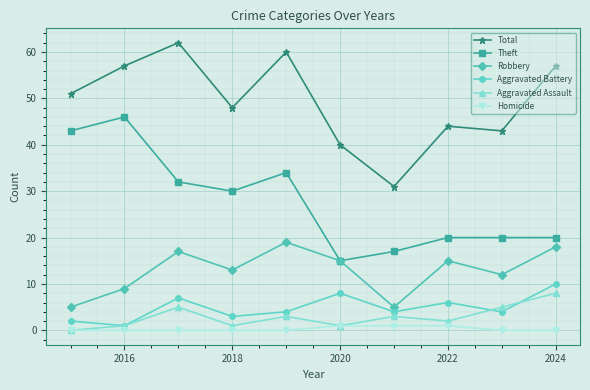

True or false: Homicide and Aggravated Battery cross at least once.

False